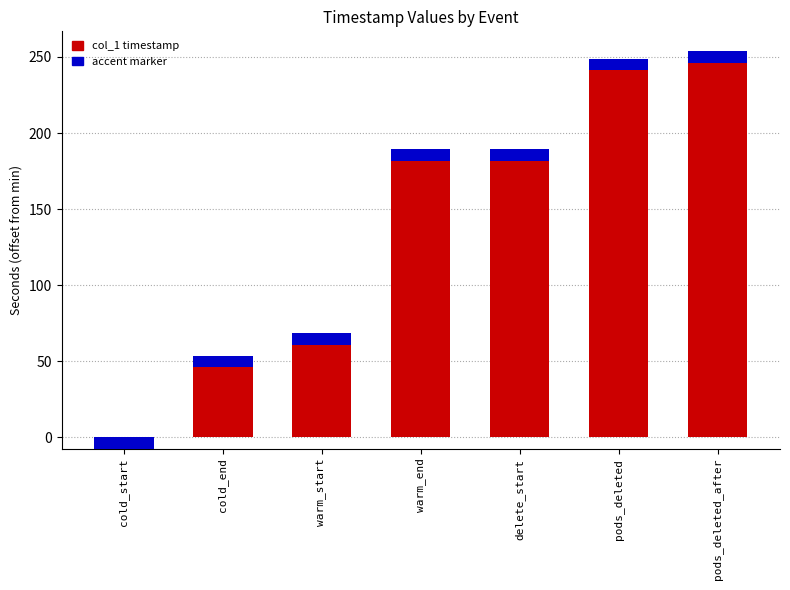

What is the maximum value shown in the chart?

253.8